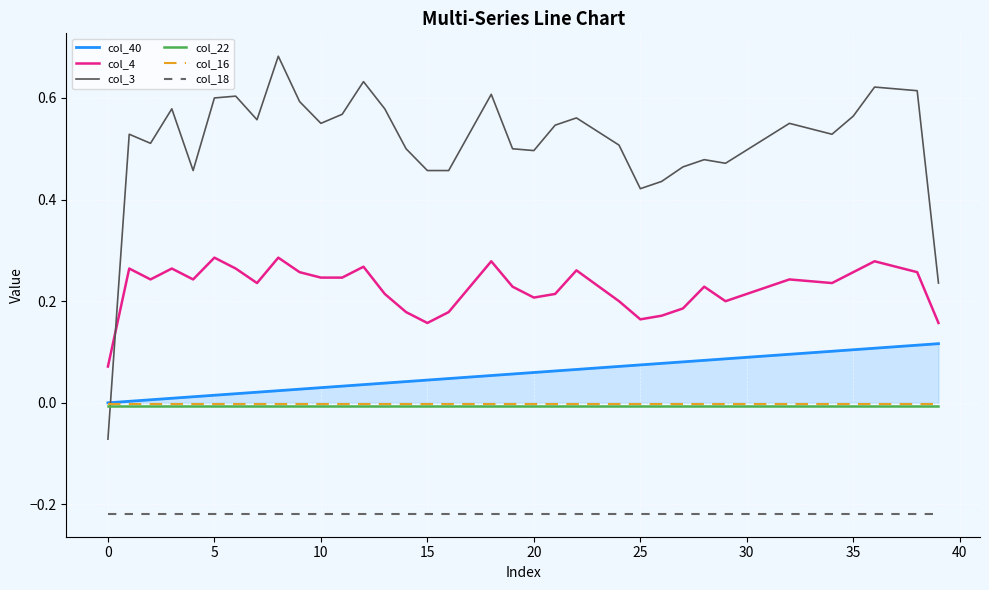

True or false: col_3 and col_22 cross at least once.

True